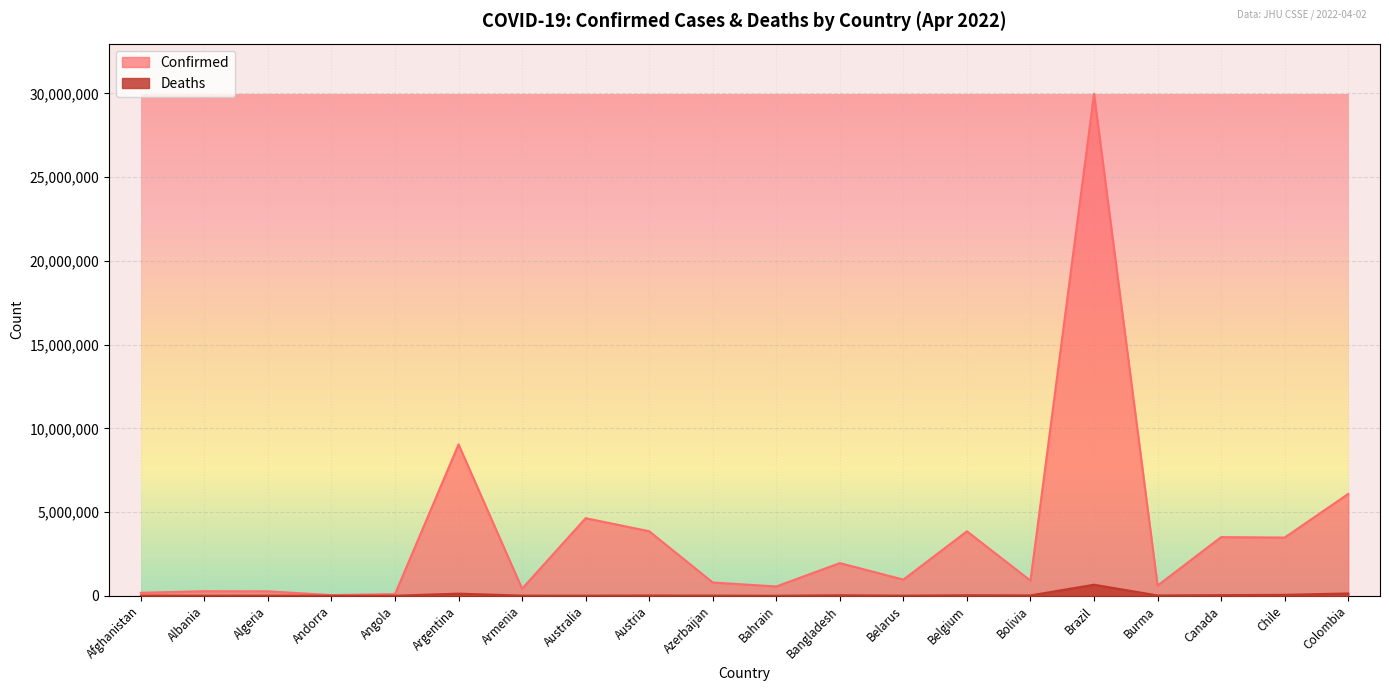

How many lines are shown in the chart?

2